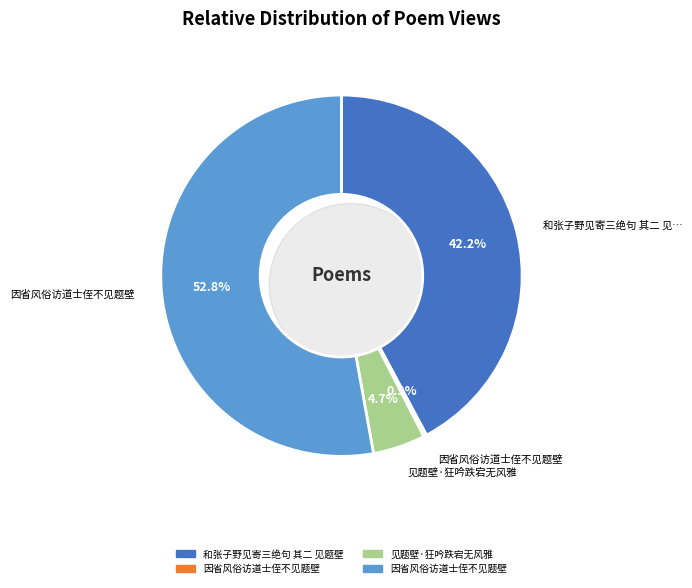

What portion of the pie excludes 因省风俗访道士侄不见题壁?

47.2%